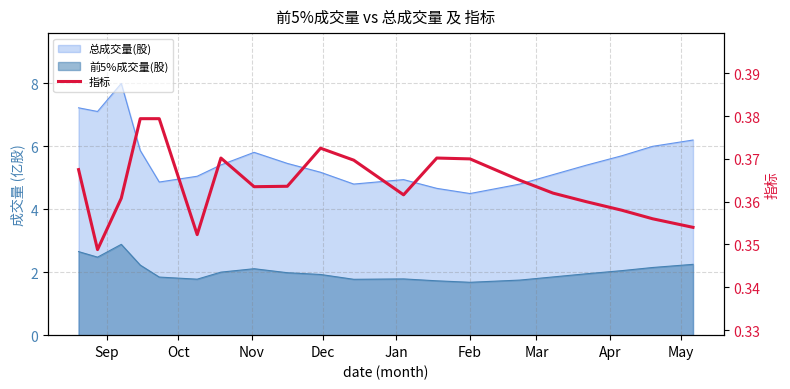

Does the chart display data point markers on the line(s)?

No